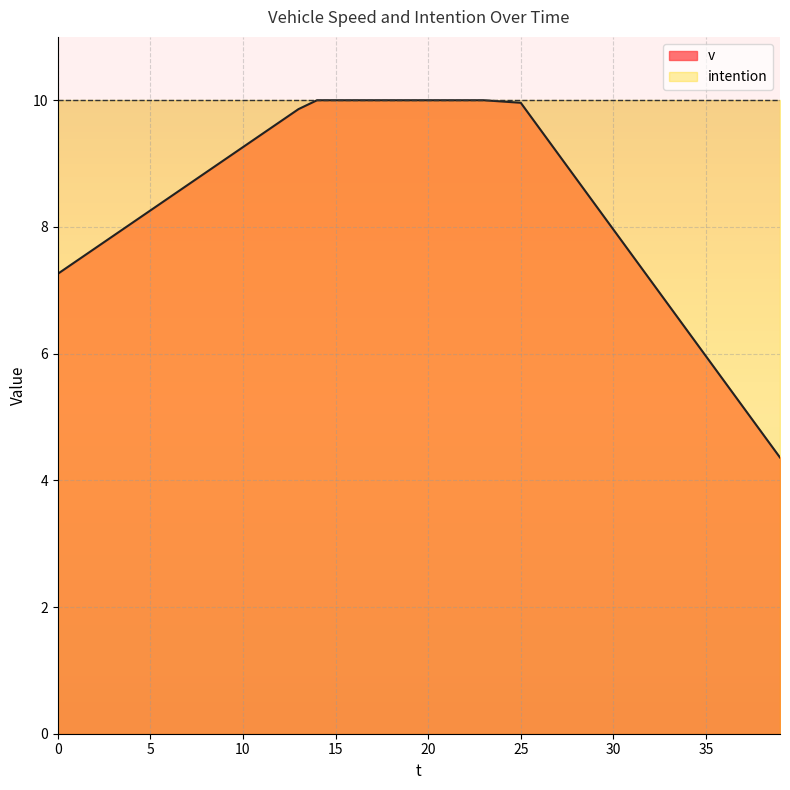

Does the chart have visible grid lines?

Yes